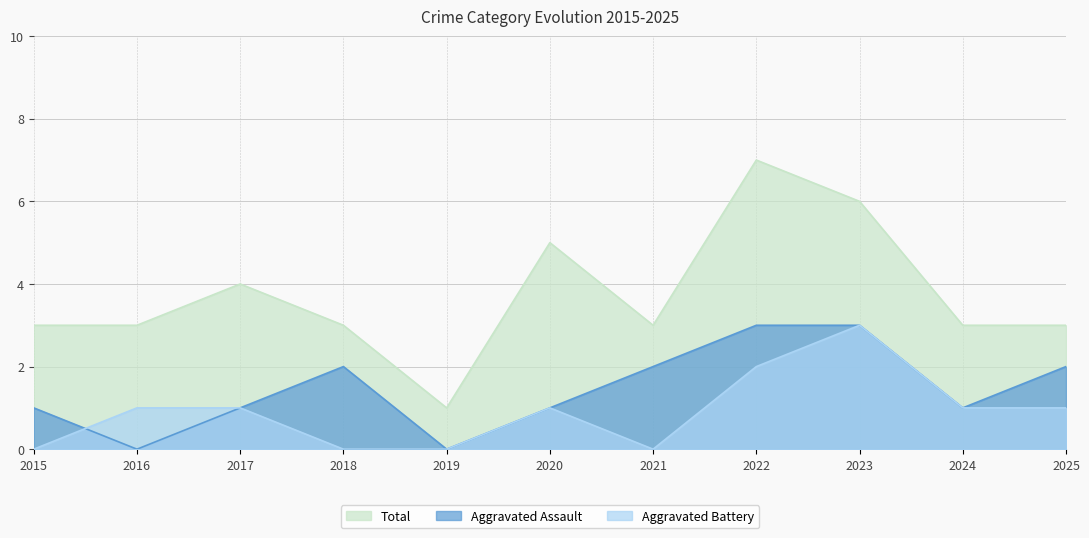

At 2021, list the series in order from smallest to largest.

Aggravated Battery, Aggravated Assault, Total